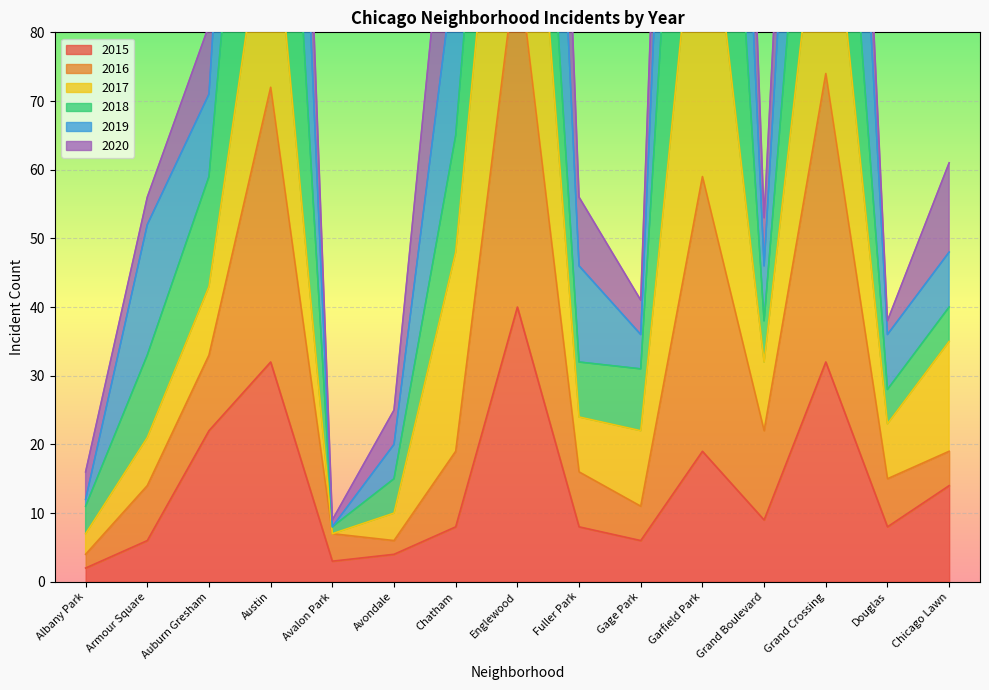

Is it true that 2015 equals 7 at Chicago Lawn?

False